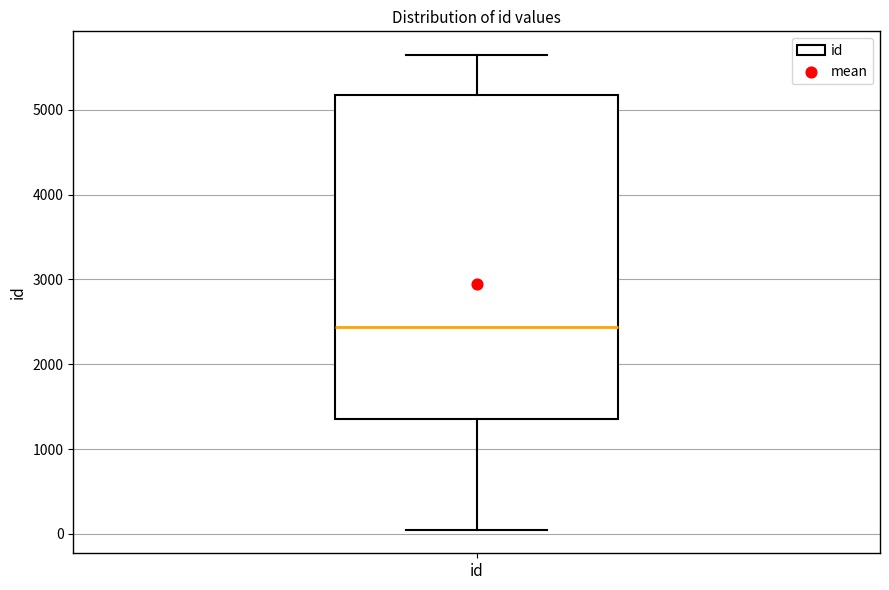

Where is the upper edge of the box for id on the y-axis? The values are not printed on the chart, so give them approximately, as read against the axis.

5200